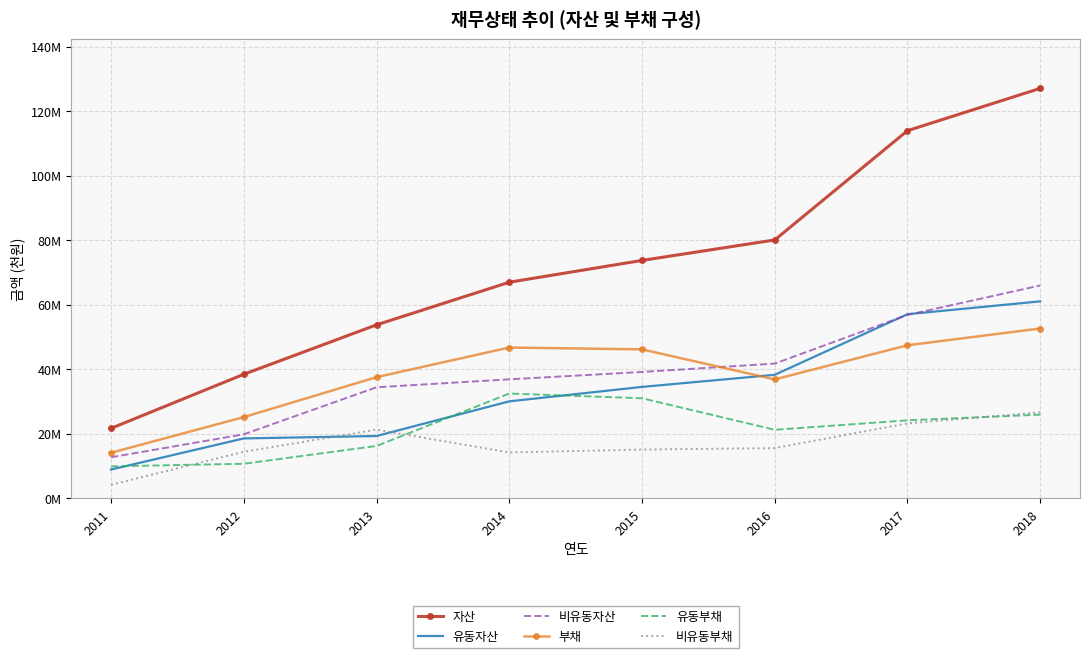

Which series has the widest spread of values?

자산